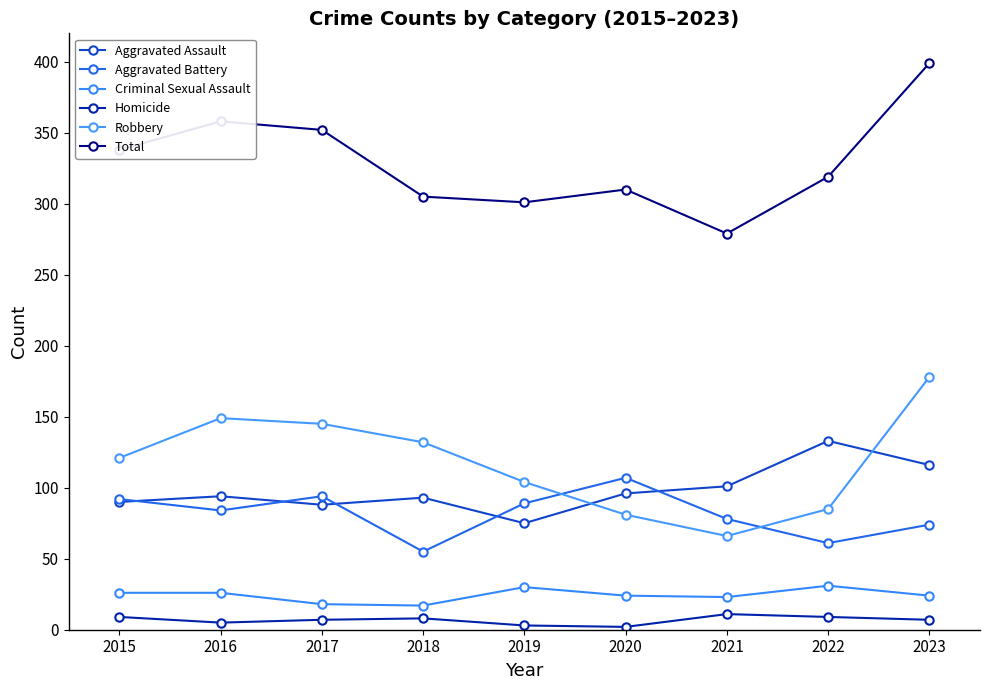

How many lines are shown in the chart?

6